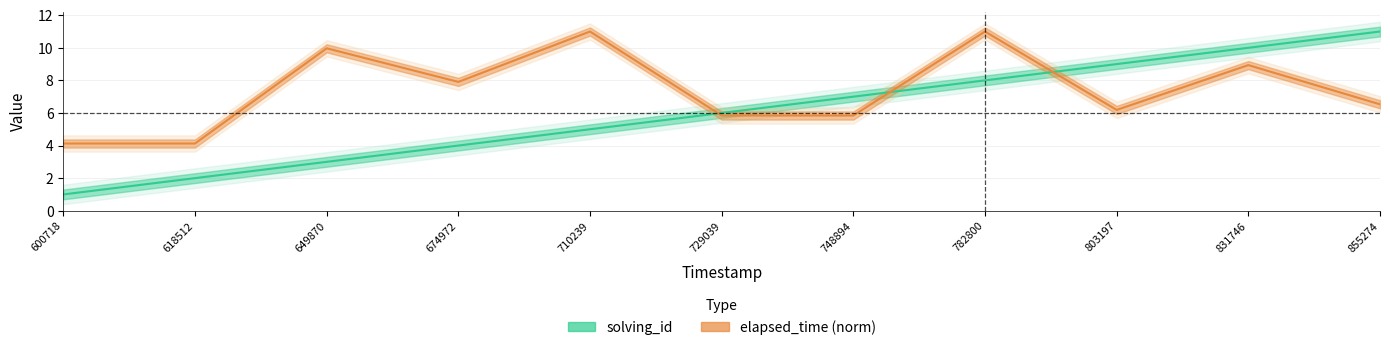

What is the difference between the solving_id values at 600718 and 710239?

4.0